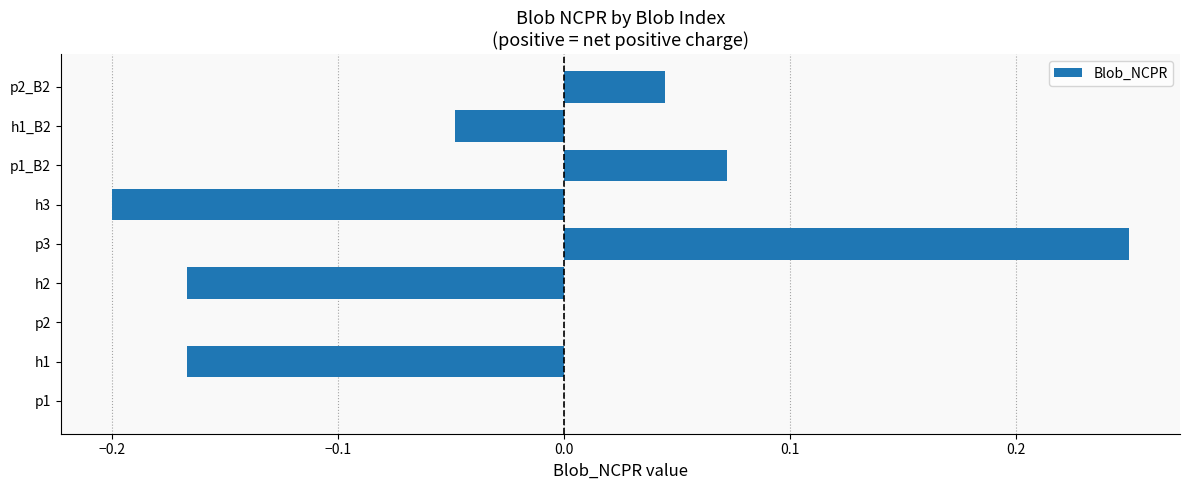

Is it true that the value at h1_B2 is -0.0?

True